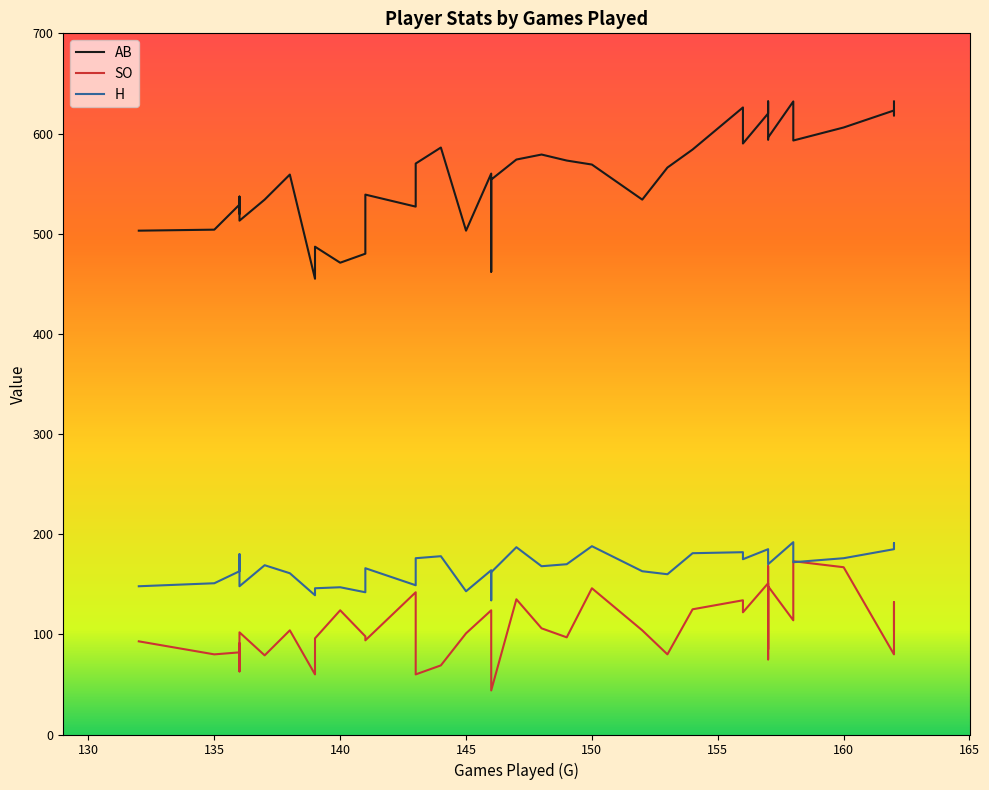

What is the sum of the AB values at 157 and 132?

1097